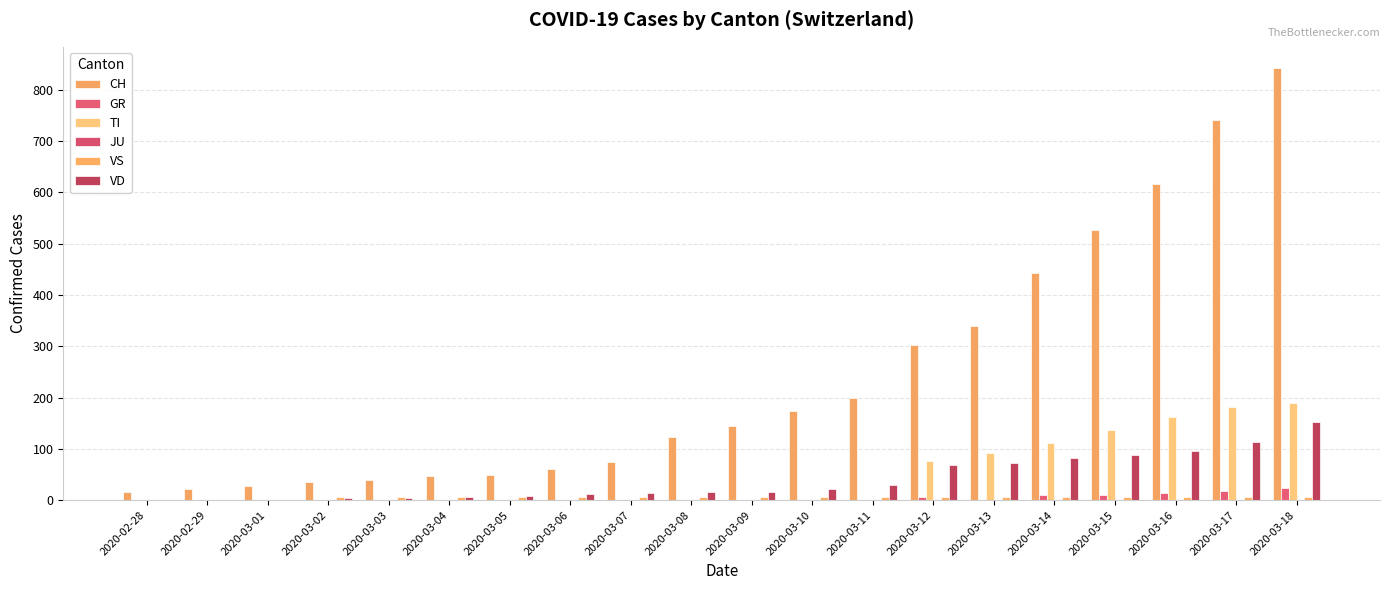

What is the total value across all series at 2020-03-06?

79